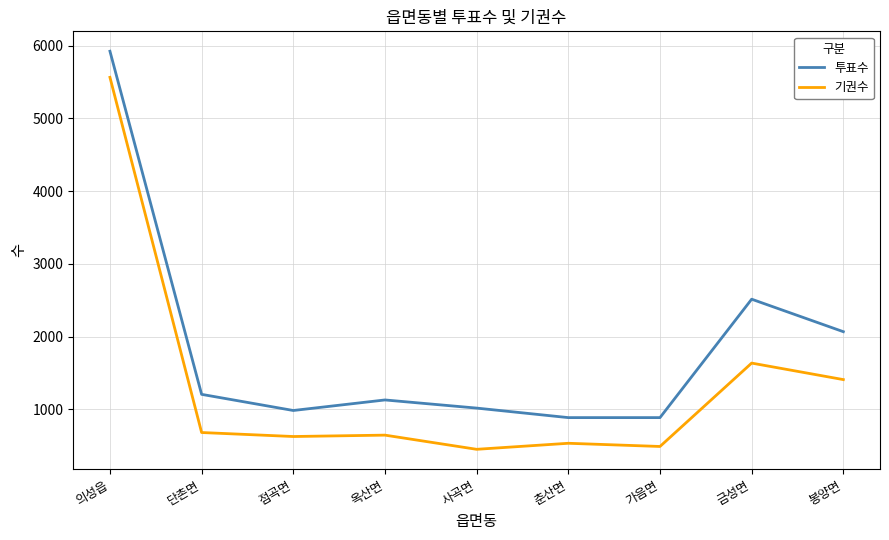

Which series changed the most between 점곡면 and 봉양면?

투표수